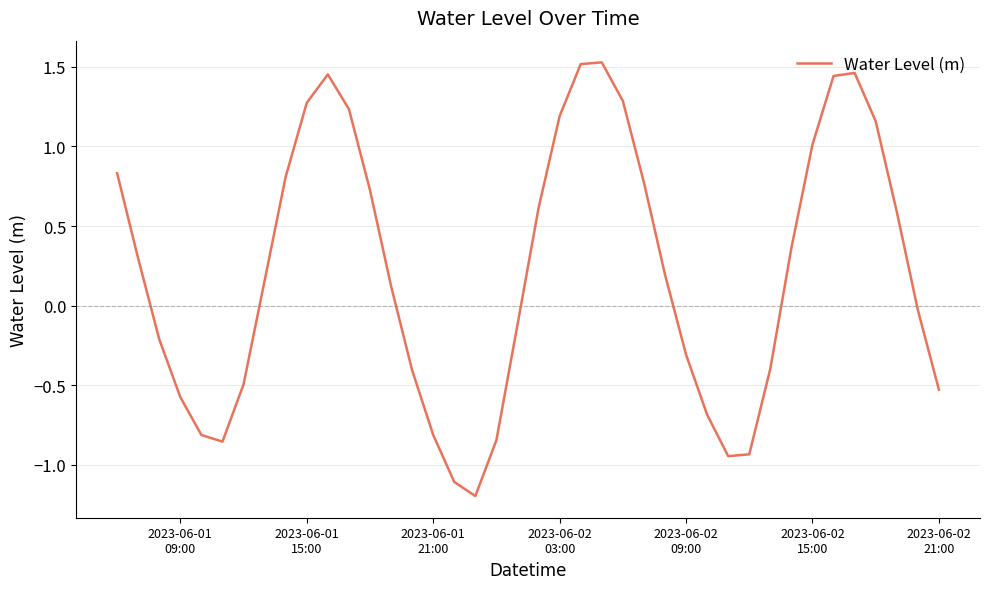

What is the difference between the maximum and minimum values?

2.7